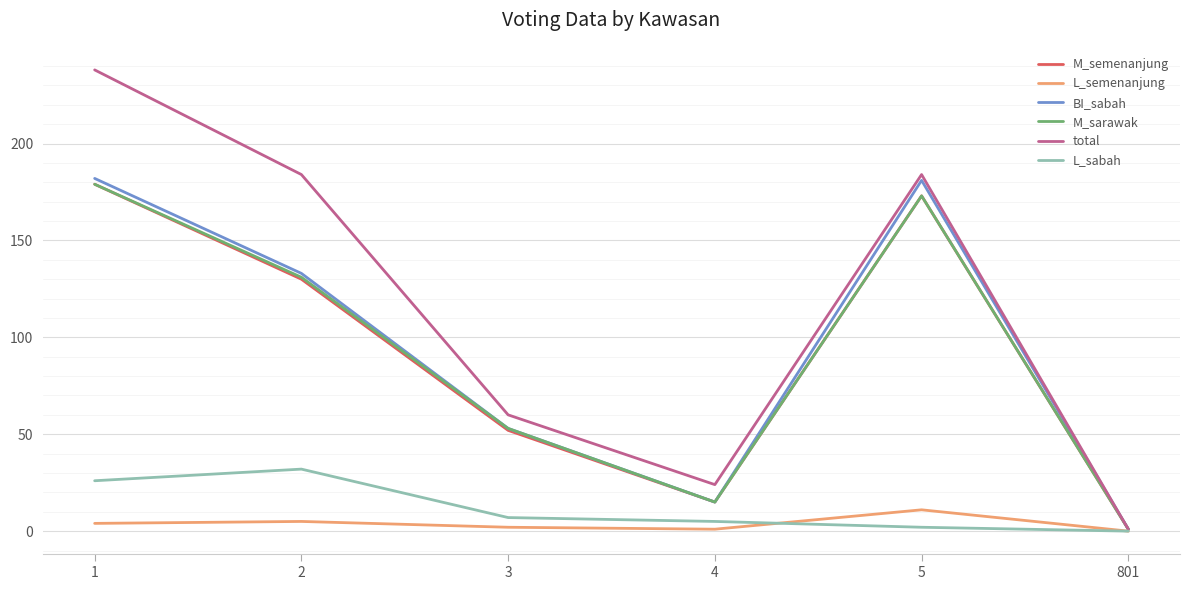

What is the sum of the M_sarawak values at 801 and 3?

54